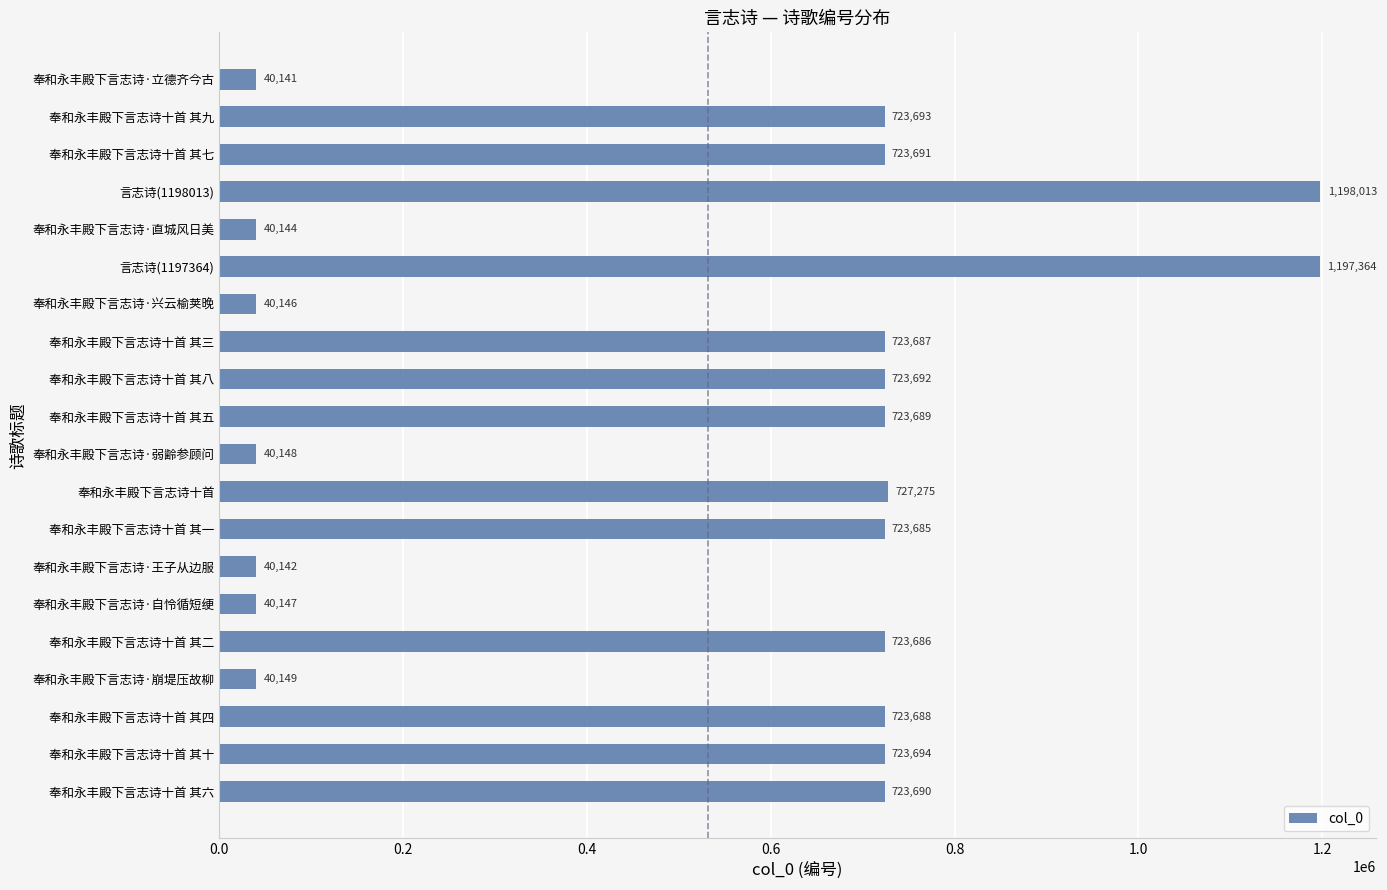

How many bars are there in total?

20